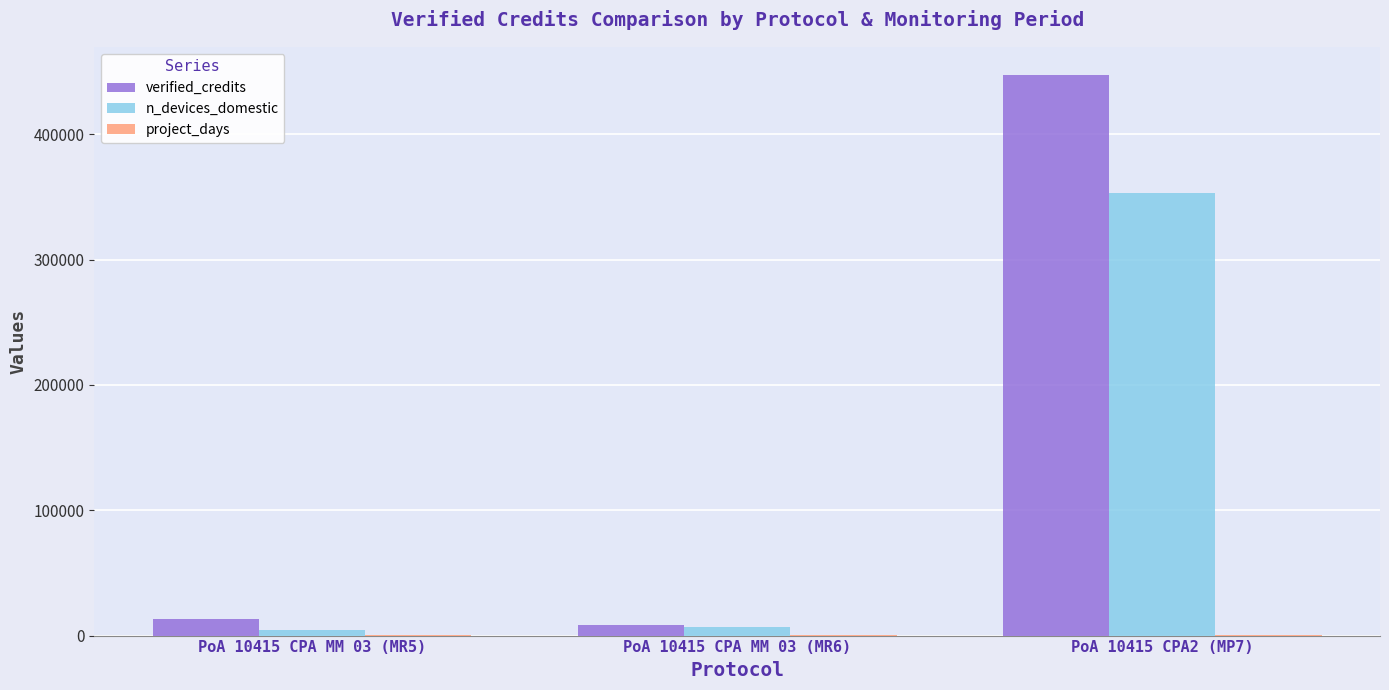

Between PoA 10415 CPA MM 03 (MR5) and PoA 10415 CPA2 (MP7), which series saw the biggest shift?

verified_credits